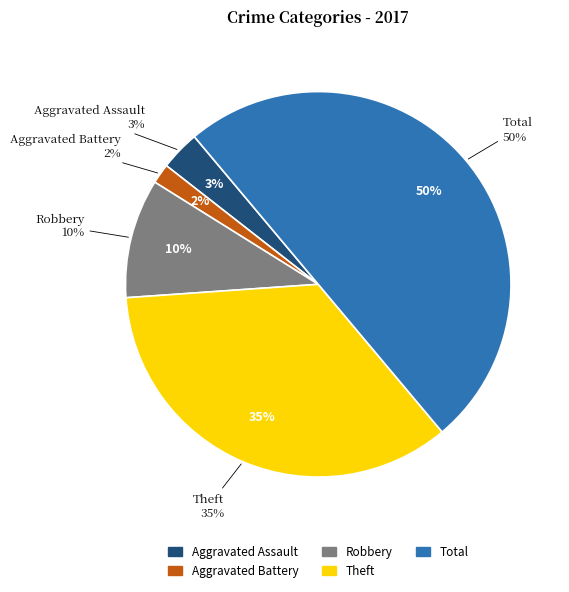

Does any single category account for the majority?

No